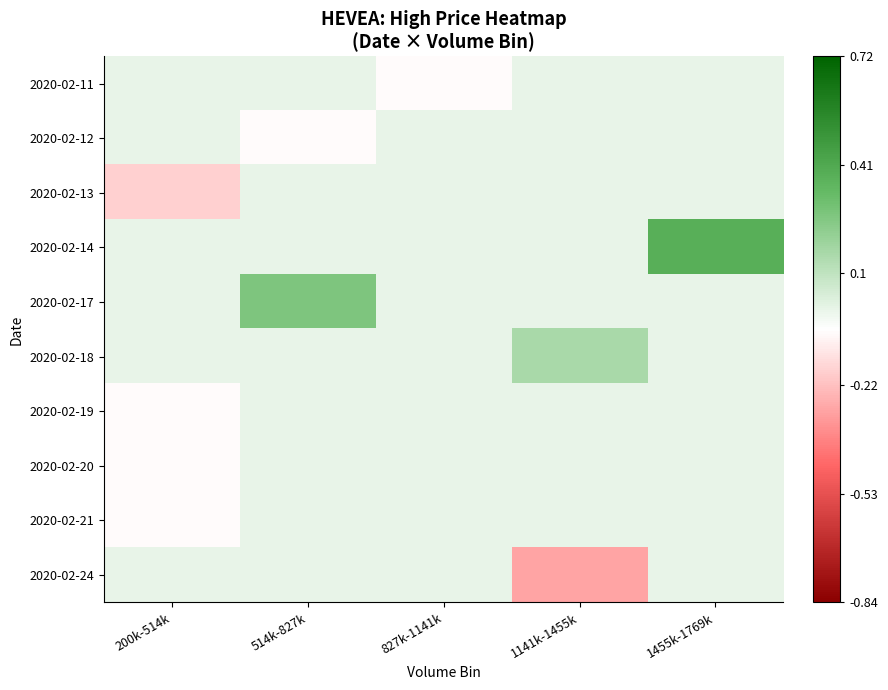

Reading left to right, what are all the values shown in this chart?

2020-02-11: 200k-514k=0.0	514k-827k=0.0	827k-1141k=-0.1	1141k-1455k=0.0	1455k-1769k=0.0
2020-02-12: 200k-514k=0.0	514k-827k=-0.1	827k-1141k=0.0	1141k-1455k=0.0	1455k-1769k=0.0
2020-02-13: 200k-514k=-0.2	514k-827k=0.0	827k-1141k=0.0	1141k-1455k=0.0	1455k-1769k=0.0
2020-02-14: 200k-514k=0.0	514k-827k=0.0	827k-1141k=0.0	1141k-1455k=0.0	1455k-1769k=0.4
2020-02-17: 200k-514k=0.0	514k-827k=0.3	827k-1141k=0.0	1141k-1455k=0.0	1455k-1769k=0.0
2020-02-18: 200k-514k=0.0	514k-827k=0.0	827k-1141k=0.0	1141k-1455k=0.2	1455k-1769k=0.0
2020-02-19: 200k-514k=-0.1	514k-827k=0.0	827k-1141k=0.0	1141k-1455k=0.0	1455k-1769k=0.0
2020-02-20: 200k-514k=-0.1	514k-827k=0.0	827k-1141k=0.0	1141k-1455k=0.0	1455k-1769k=0.0
2020-02-21: 200k-514k=-0.1	514k-827k=0.0	827k-1141k=0.0	1141k-1455k=0.0	1455k-1769k=0.0
2020-02-24: 200k-514k=0.0	514k-827k=0.0	827k-1141k=0.0	1141k-1455k=-0.3	1455k-1769k=0.0